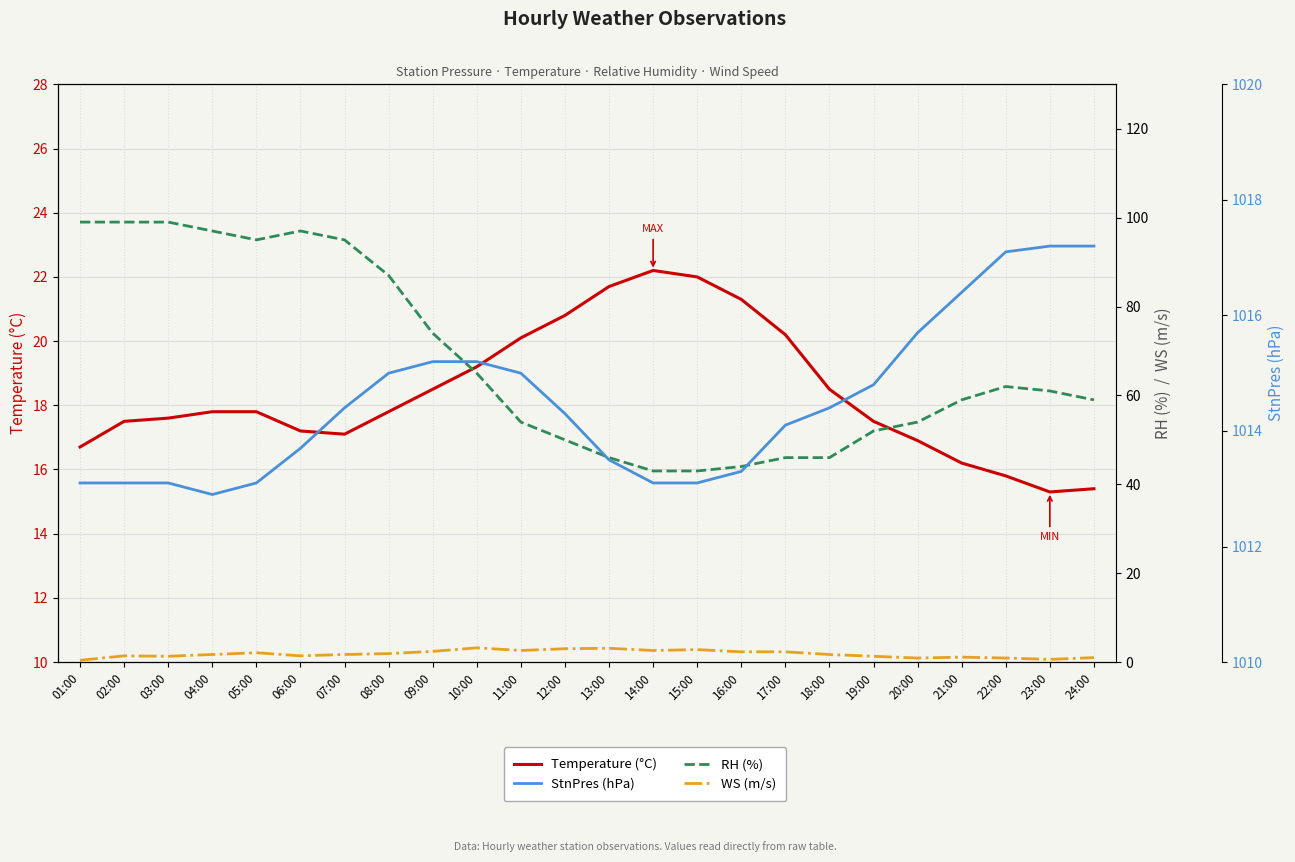

Where does the WS (m/s) series first go above 1?

02:00